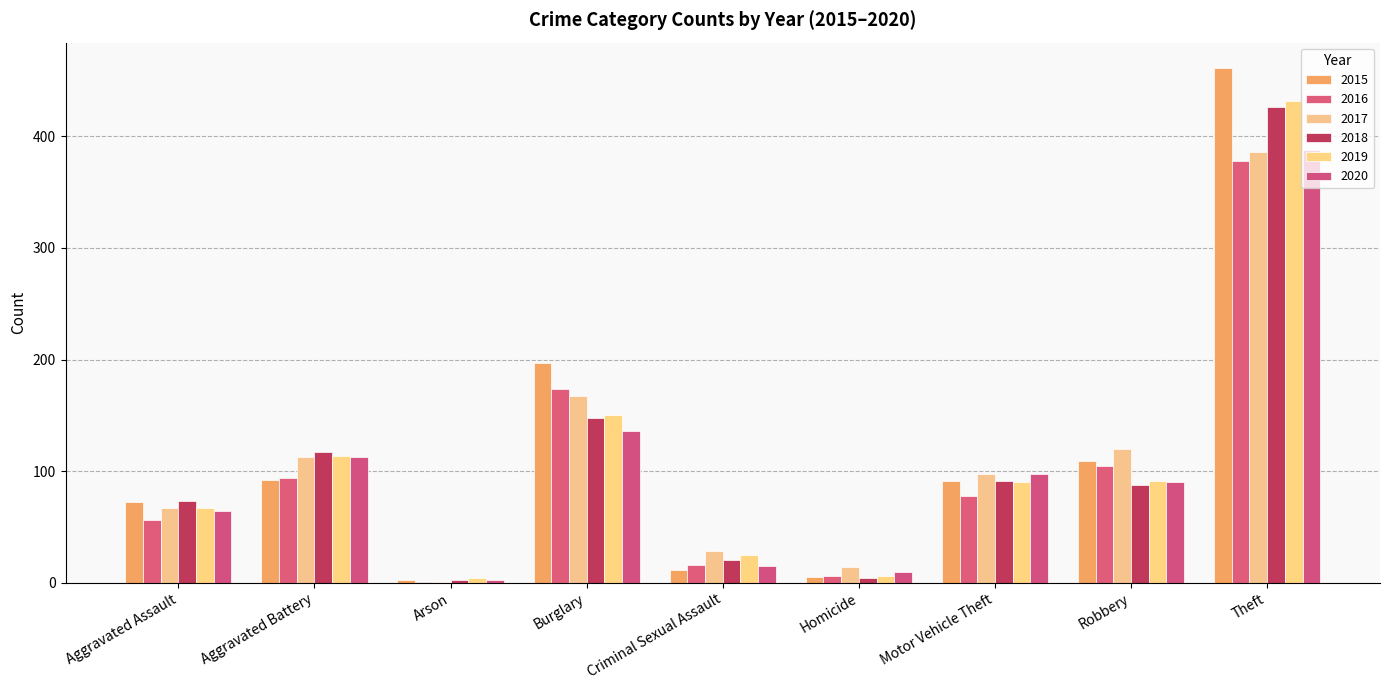

At which category is the sum across all series the highest?

Theft